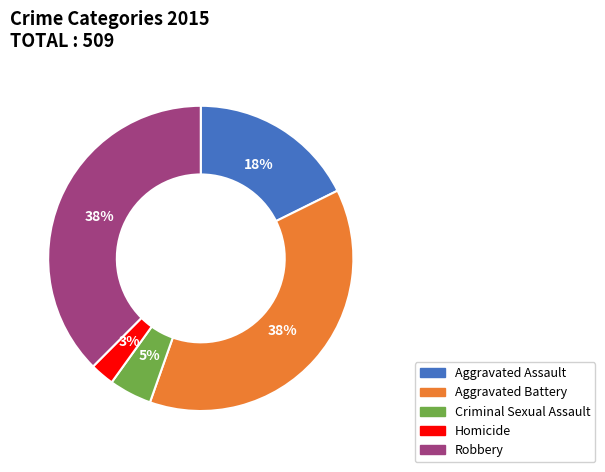

Do Aggravated Battery and Robbery together represent more than half of the pie?

Yes